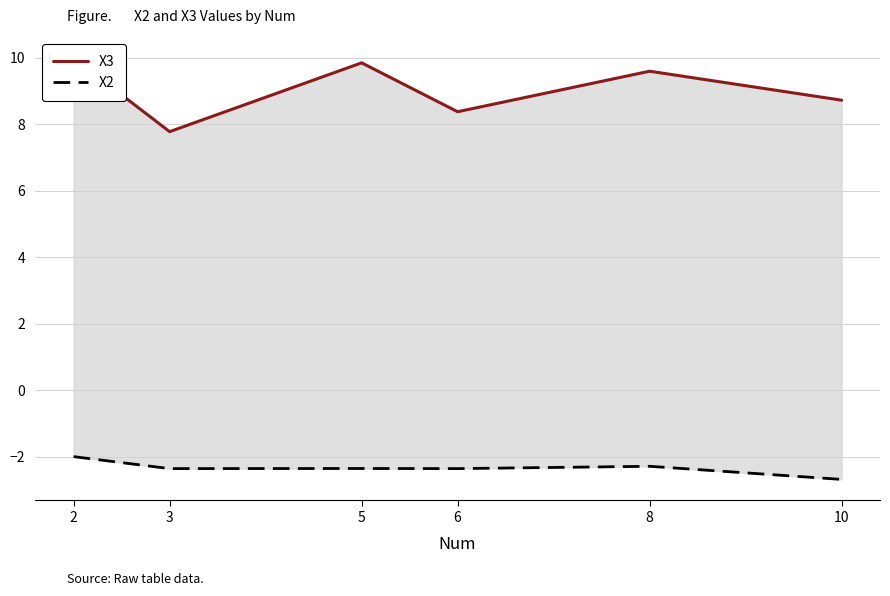

Which series has the largest total across all categories?

X3